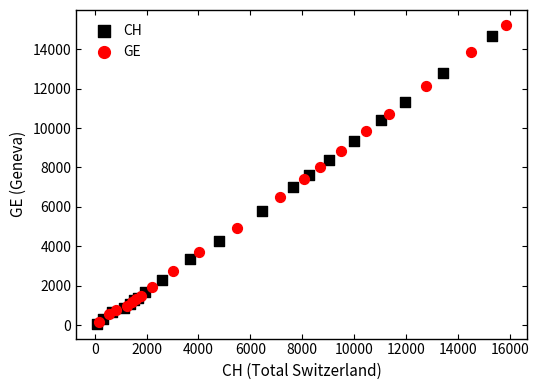

Which series has the widest spread of Y values?

GE